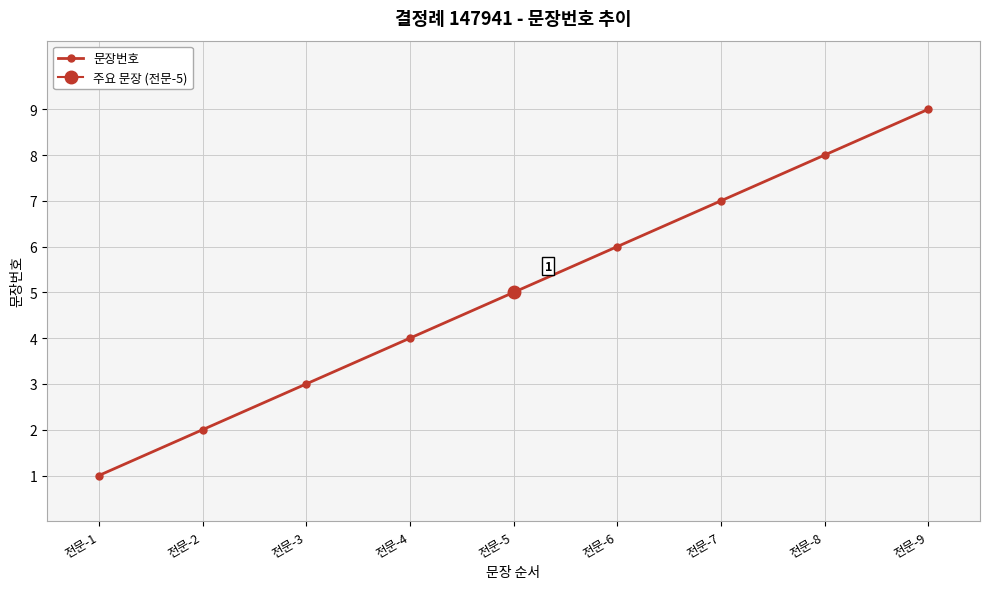

What is the difference between the maximum and second lowest values?

7